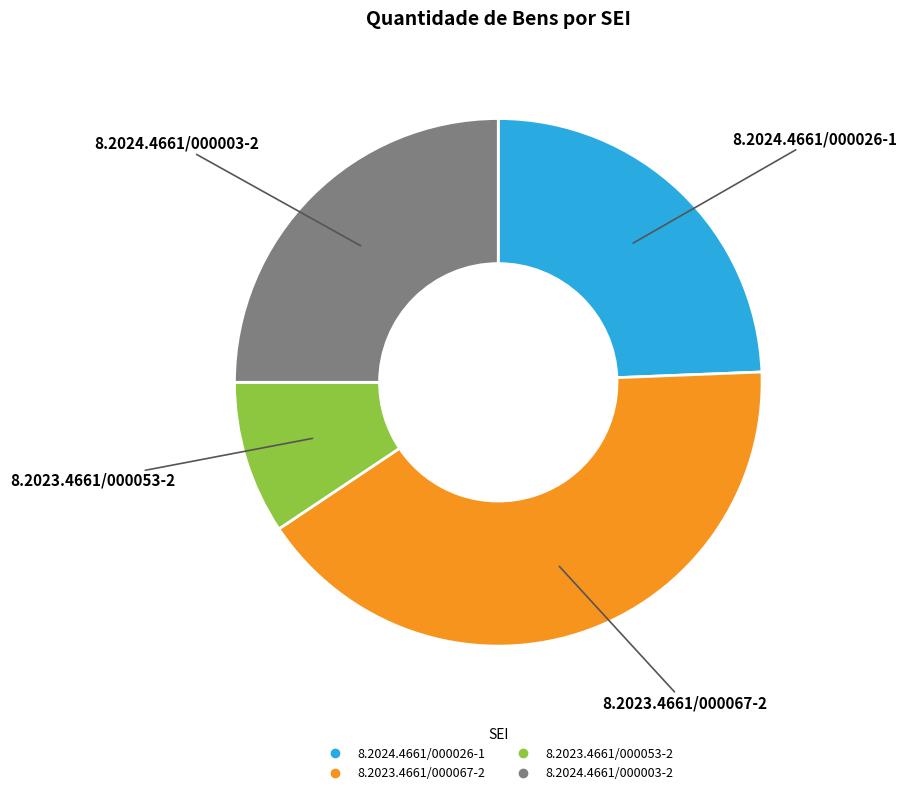

Rank the categories by value from highest to lowest.

8.2023.4661/000067-2, 8.2024.4661/000003-2, 8.2024.4661/000026-1, 8.2023.4661/000053-2